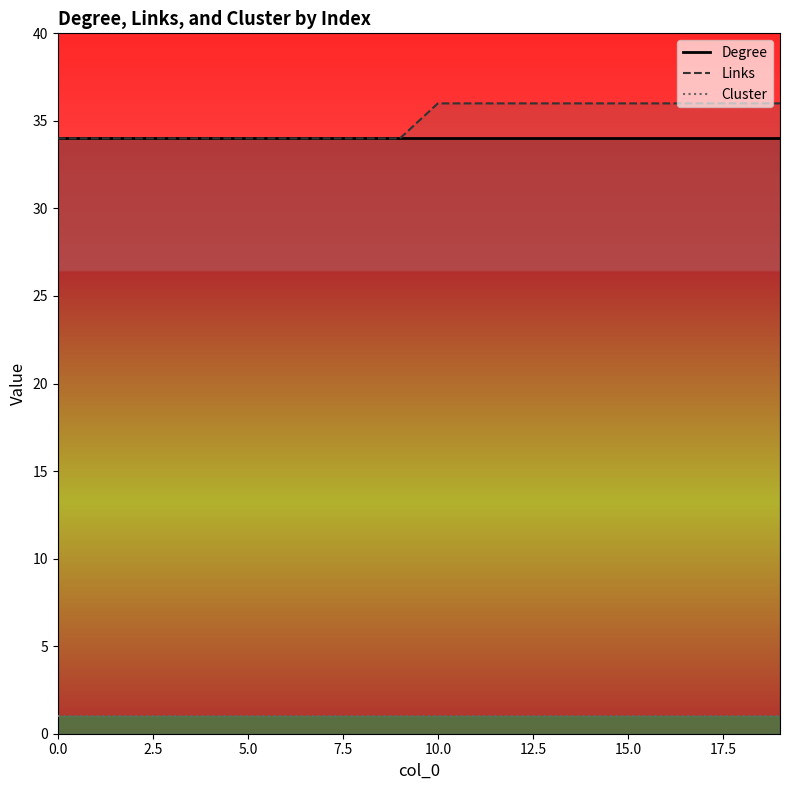

What are all the series names shown in the legend?

Degree, Links, Cluster